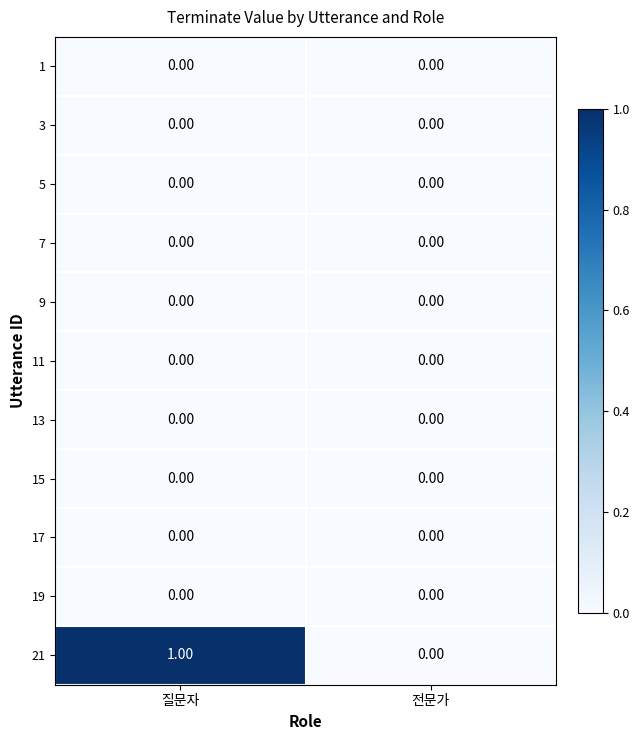

Which series has the largest range (max minus min)?

21